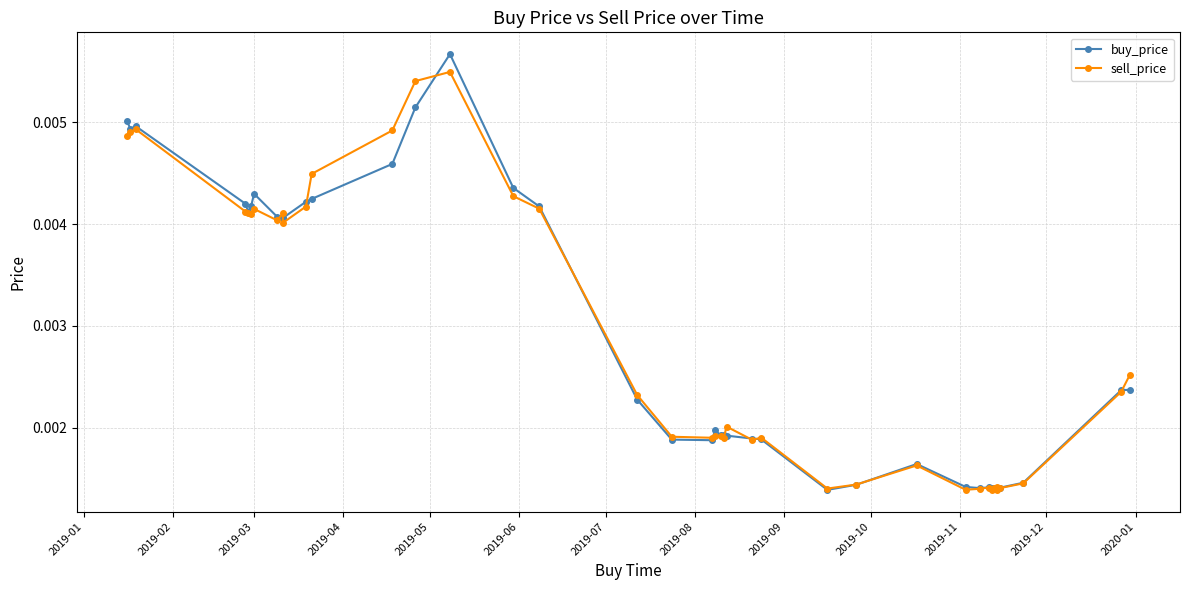

True or false: buy_price and sell_price intersect in this chart.

True